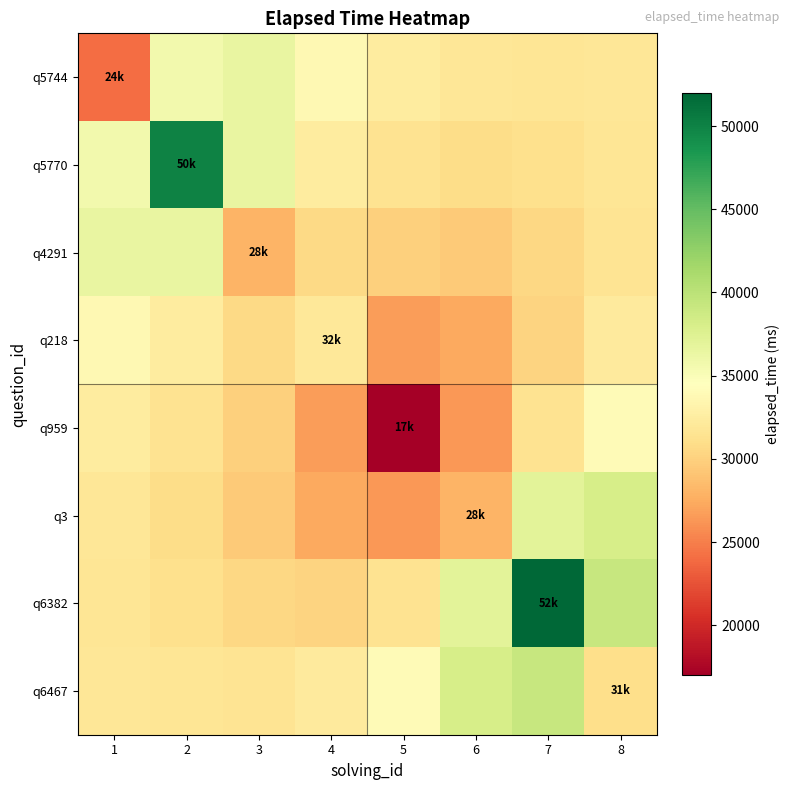

Reading left to right, what are all the values shown in this chart?

q5744: 1=24000.0	2=35721.7	3=36540.2	4=33752.5	5=32360.7	6=31774.7	7=31681.2	8=31866.7
q5770: 1=35721.7	2=50000.0	3=36518.7	4=32438.2	5=31365.9	6=30933.8	7=31142.7	8=31656.8
q4291: 1=36540.2	2=36518.7	3=28000.0	4=30645.1	5=29909.3	6=29571.9	7=30512.2	8=31623.7
q218: 1=33752.5	2=32438.2	3=30645.1	4=32000.0	5=26670.6	6=27272.1	7=30206.1	8=32180.4
q959: 1=32360.7	2=31365.9	3=29909.3	4=26670.6	5=17000.0	6=26324.5	7=31480.7	8=34073.0
q3: 1=31774.7	2=30933.8	3=29571.9	4=27272.1	5=26324.5	6=28000.0	7=37062.3	8=38080.4
q6382: 1=31681.2	2=31142.7	3=30512.2	4=30206.1	5=31480.7	6=37062.3	7=52000.0	8=39237.7
q6467: 1=31866.7	2=31656.8	3=31623.7	4=32180.4	5=34073.0	6=38080.4	7=39237.7	8=31000.0